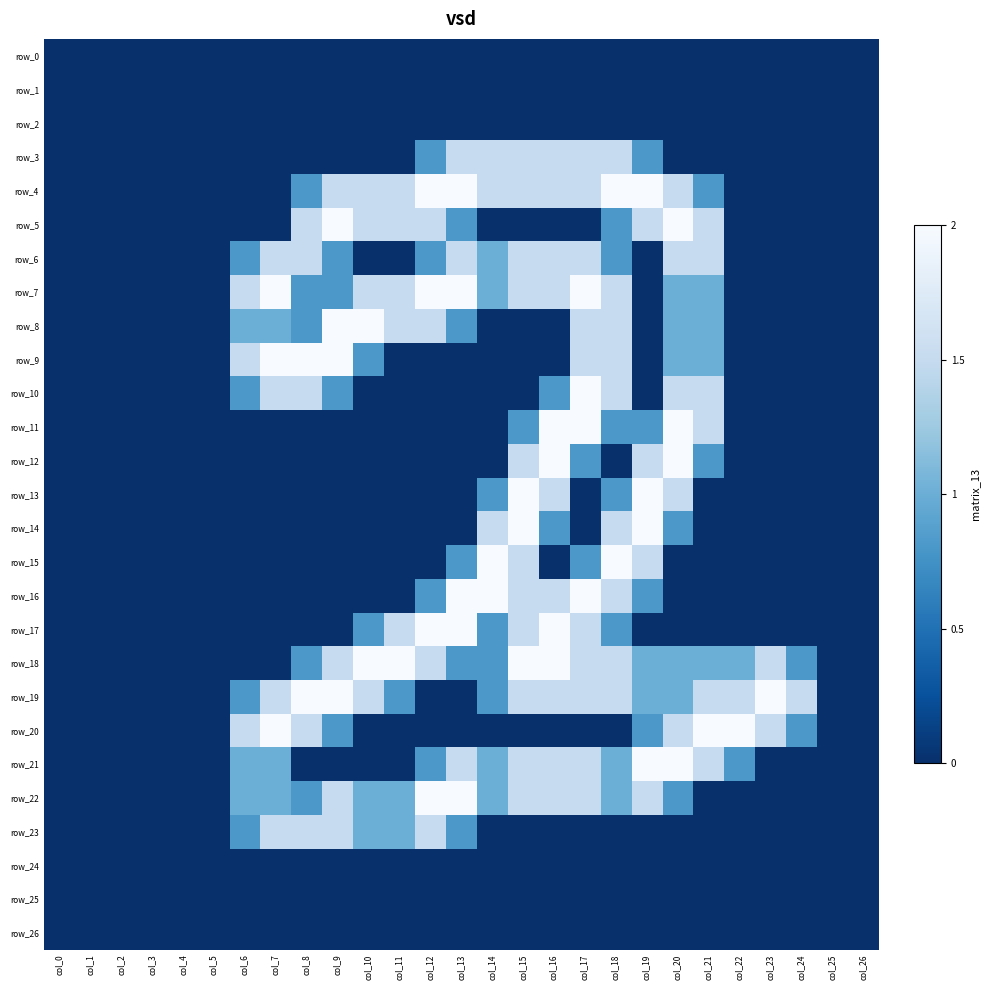

At which label does row_19 reach its peak?

col_8